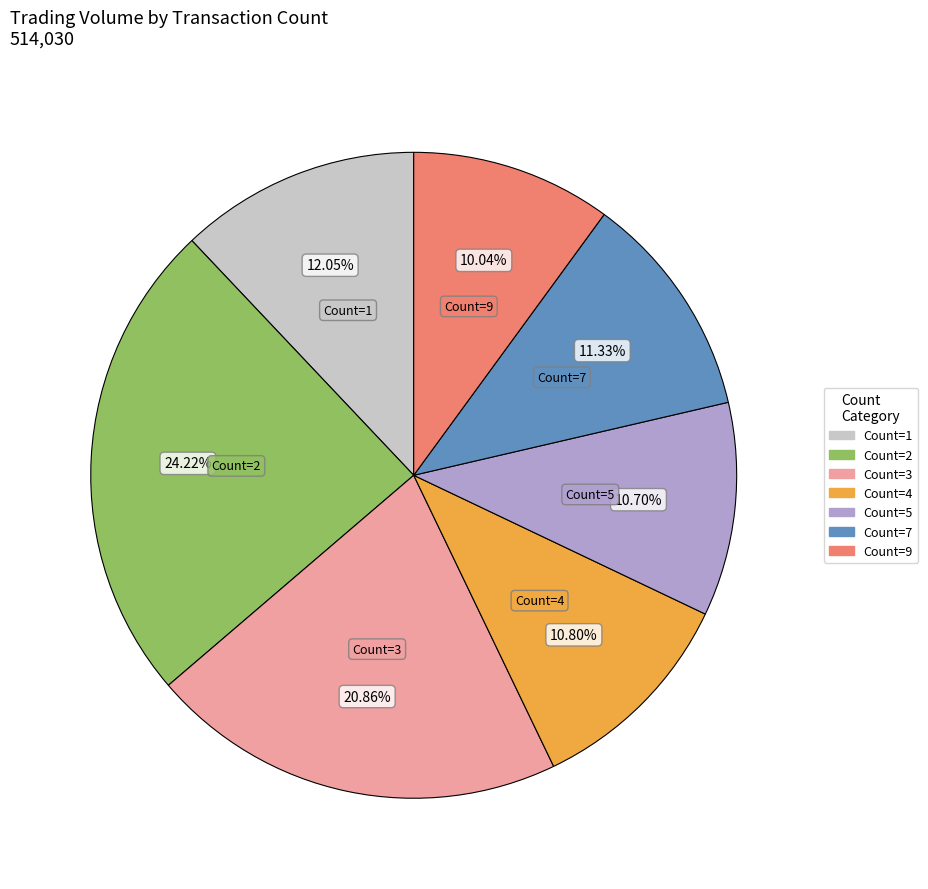

Is there any slice that represents more than half of the pie?

No